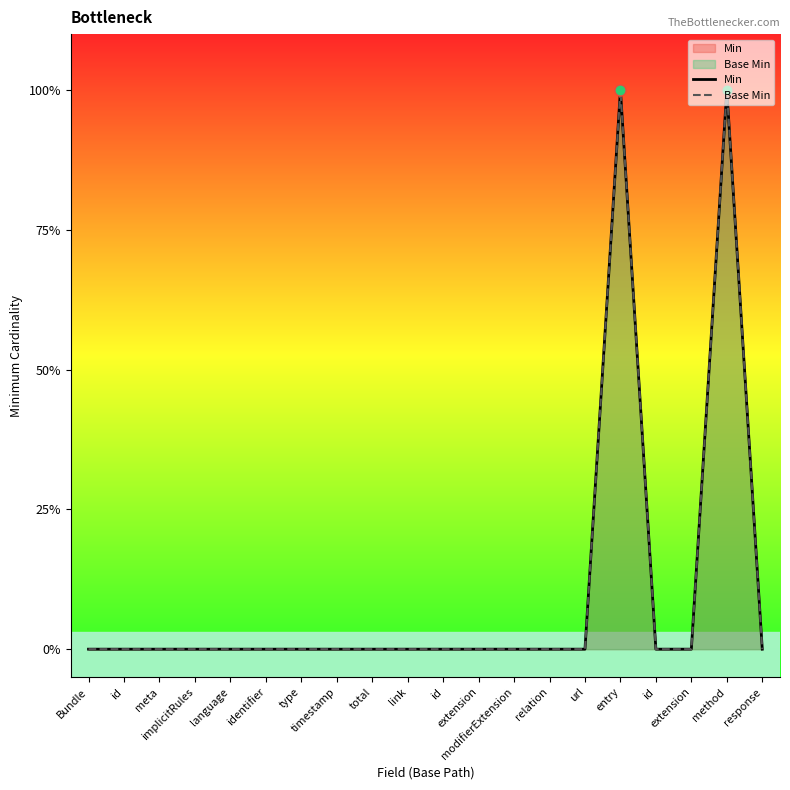

What is the greatest value displayed?

1